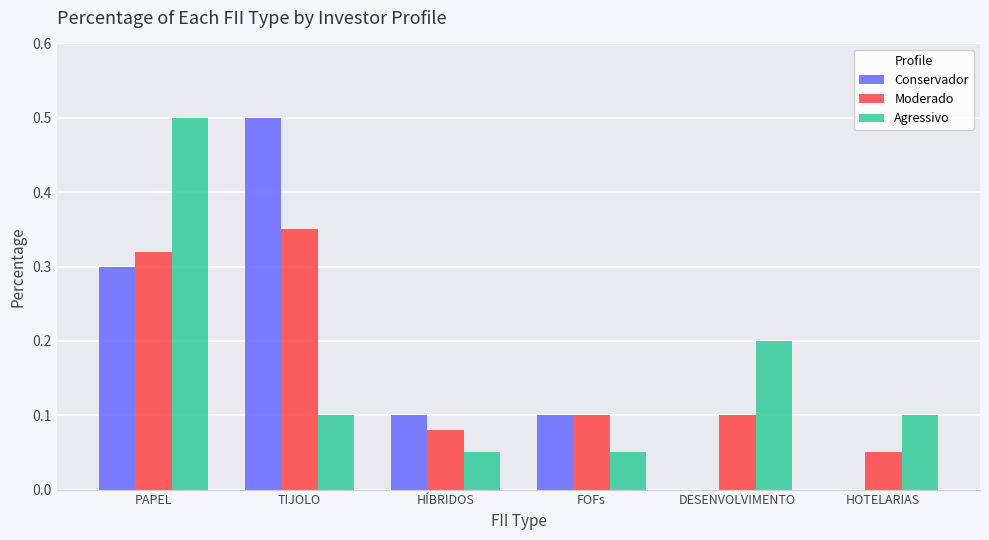

True or false: Conservador has a value of 0.4 at PAPEL.

False